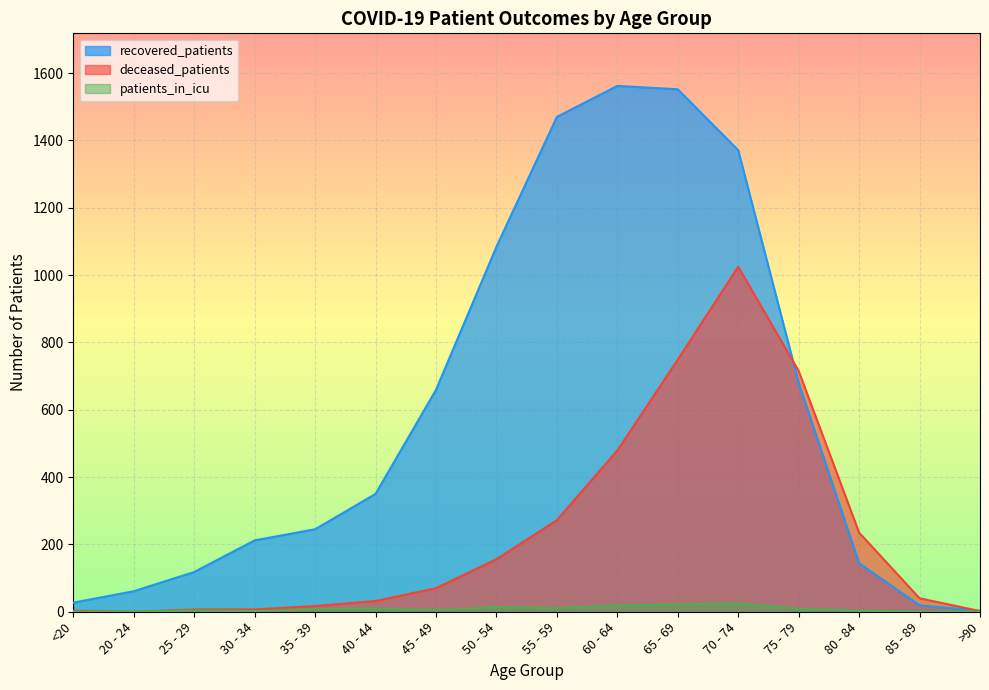

Which has a higher value, 50 - 54 or 80 - 84?

50 - 54